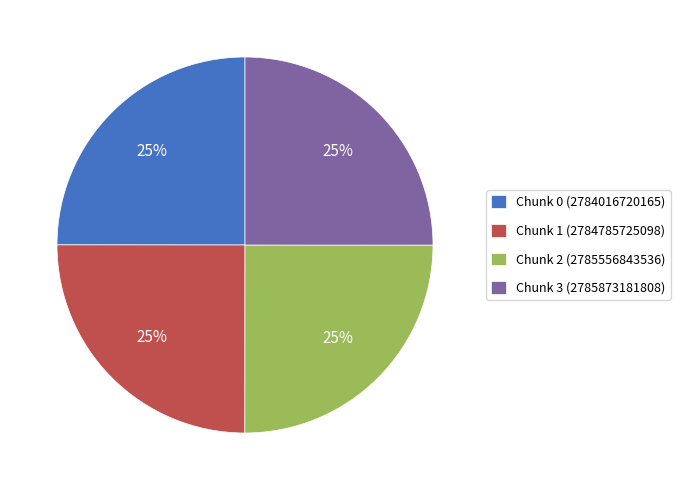

The Chunk 2 slice represents 35% of the pie. True or false?

False